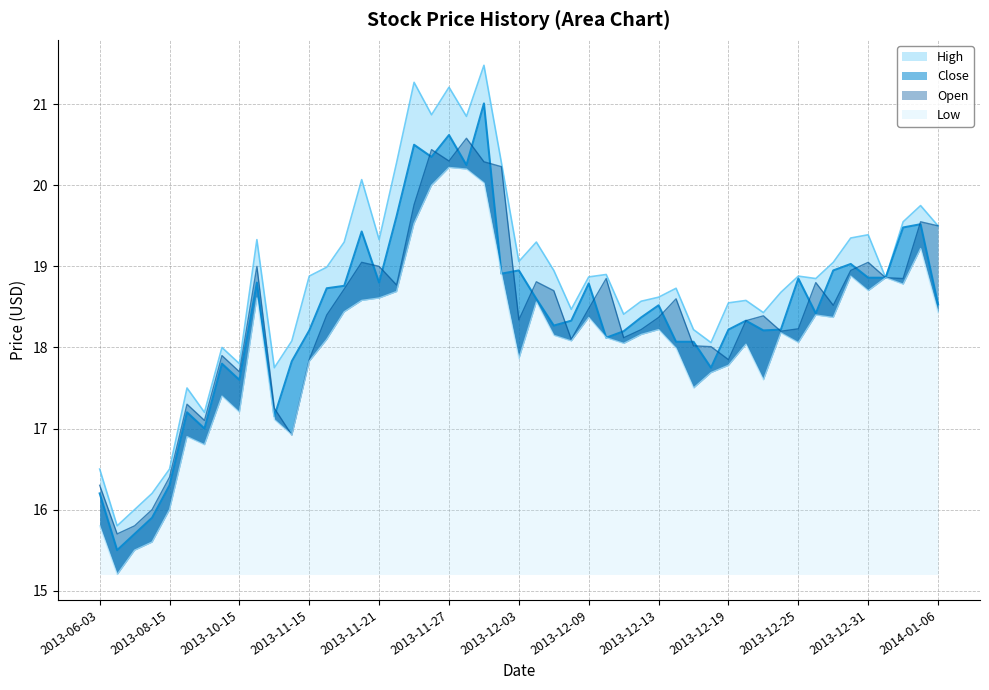

Is the value of High at 2013-07-01 greater than the value of Close at 2013-10-01?

No